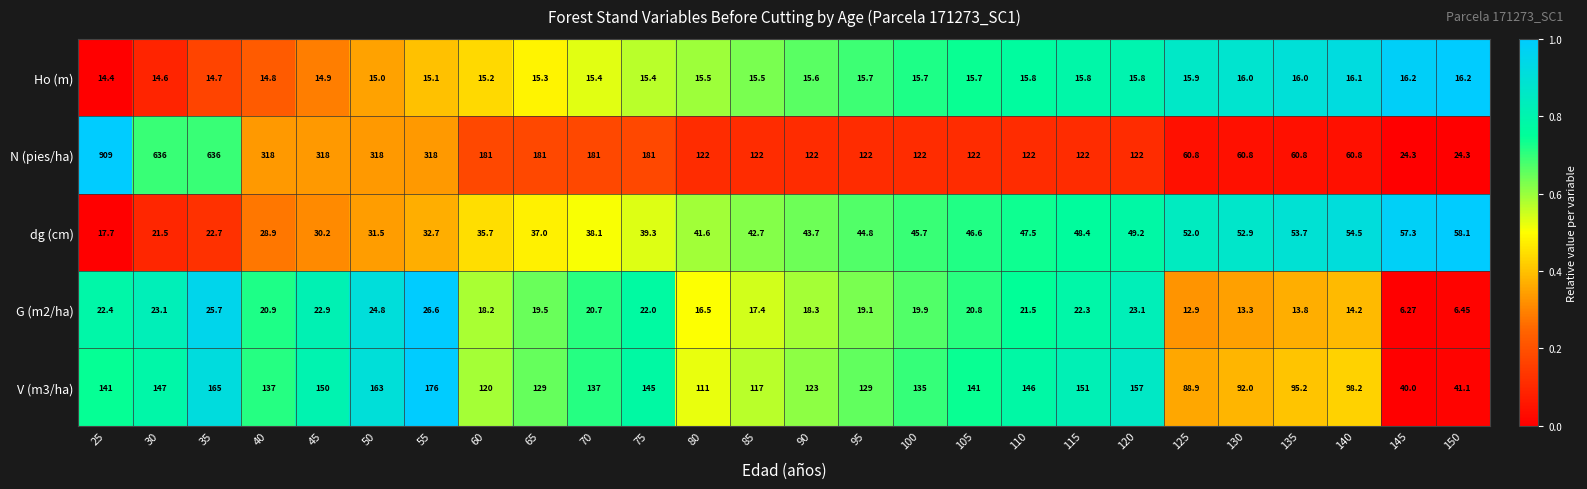

Which series has the widest spread of values?

N (pies/ha)